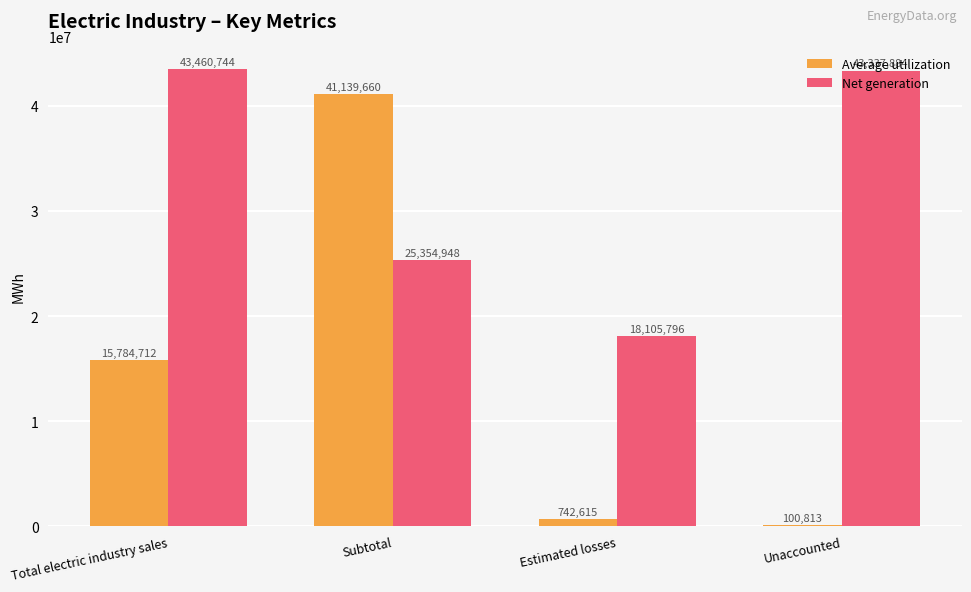

What is the average value of the Net generation series?

32564843